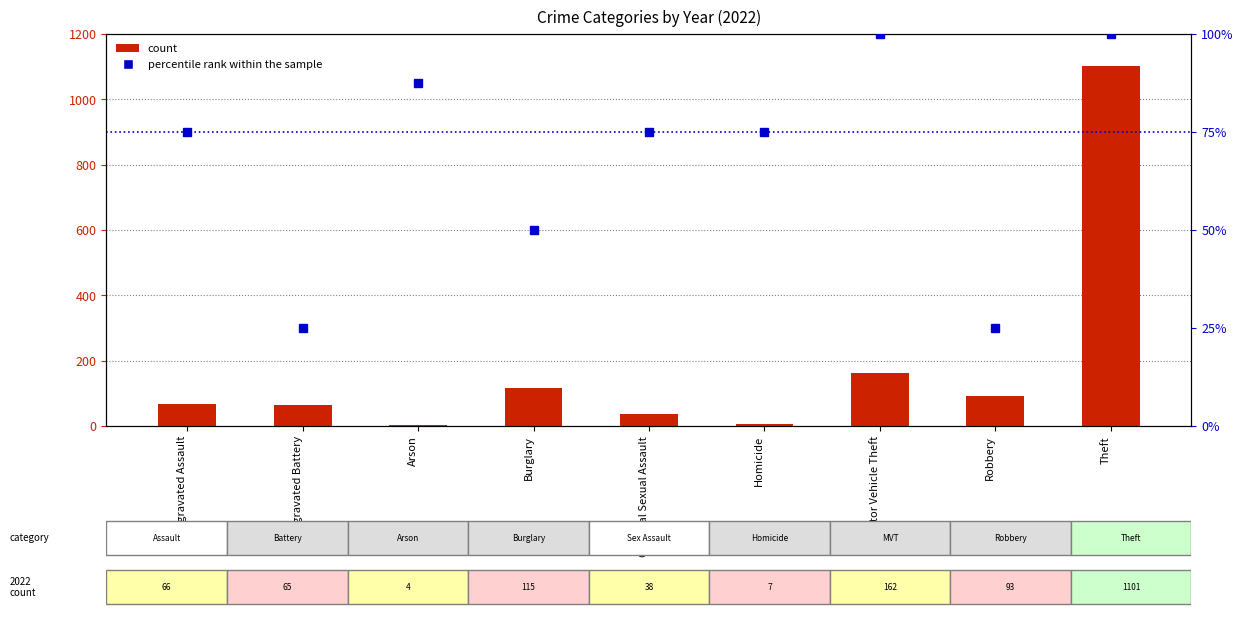

Which has a higher value, Homicide or Motor Vehicle Theft?

Motor Vehicle Theft